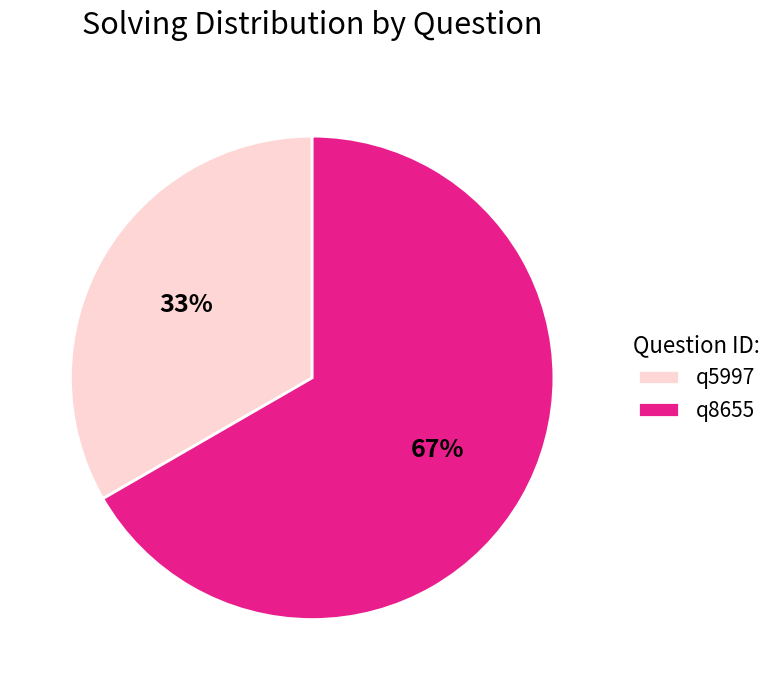

How many segments does this pie chart have?

2